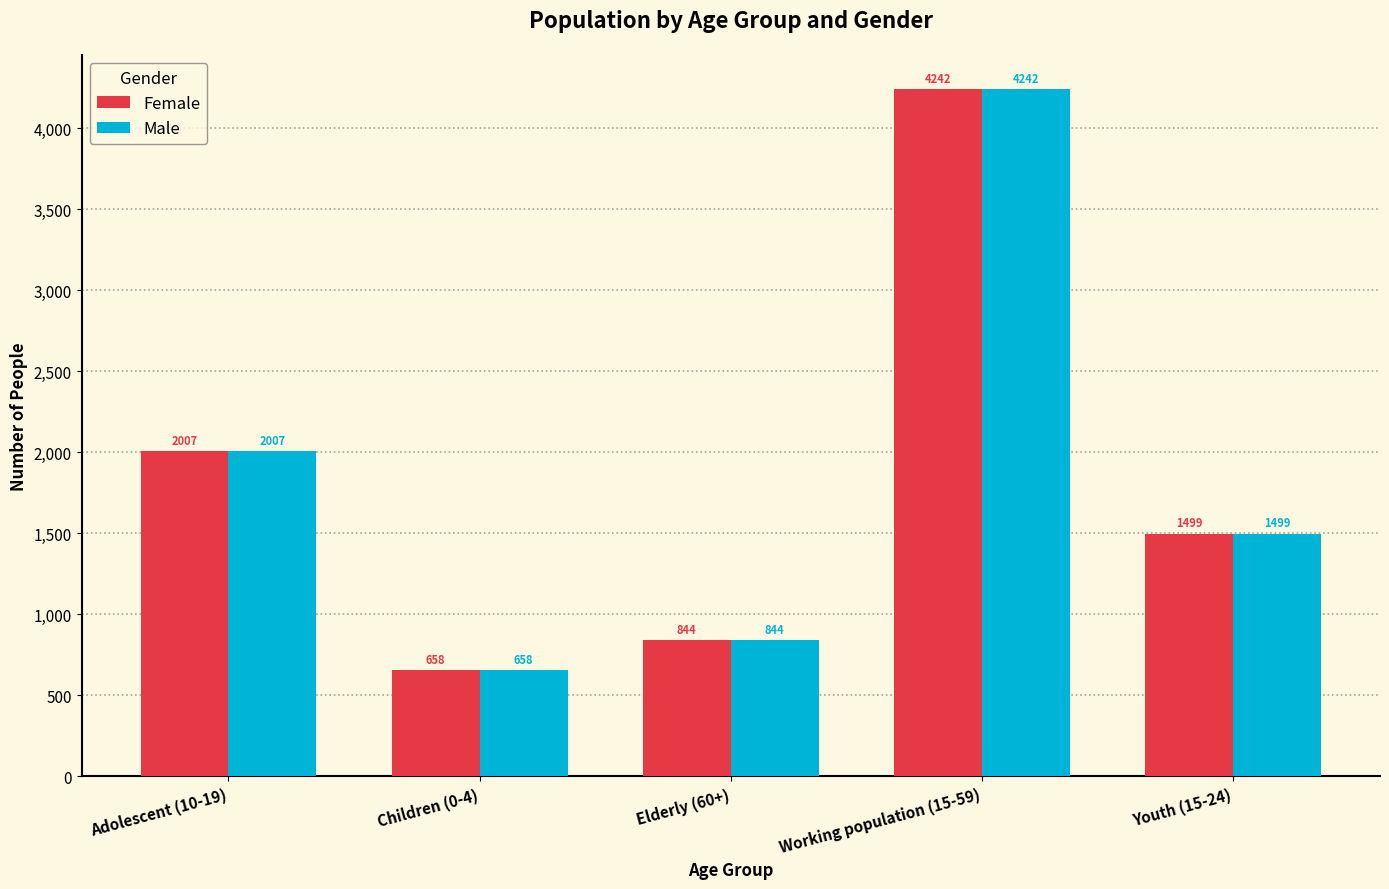

Rank the categories by Female value from lowest to highest.

Children (0-4), Elderly (60+), Youth (15-24), Adolescent (10-19), Working population (15-59)